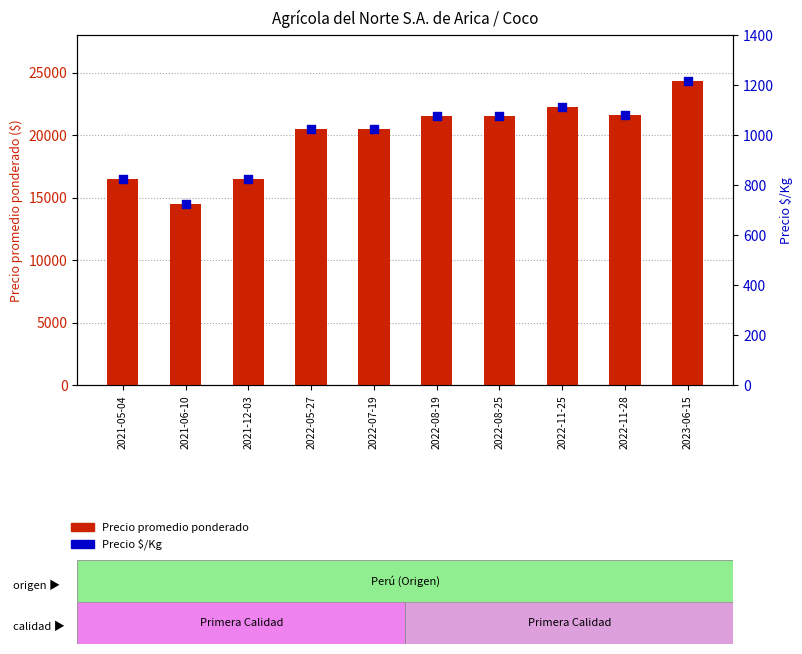

Is the value of Precio $/Kg at 2022-08-25 greater than the value of Precio promedio ponderado at 2022-08-25?

No